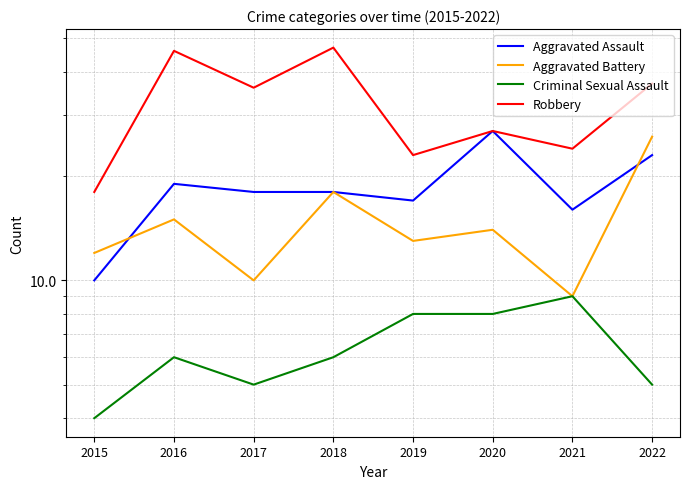

What is the total value across all series at 2022?

91